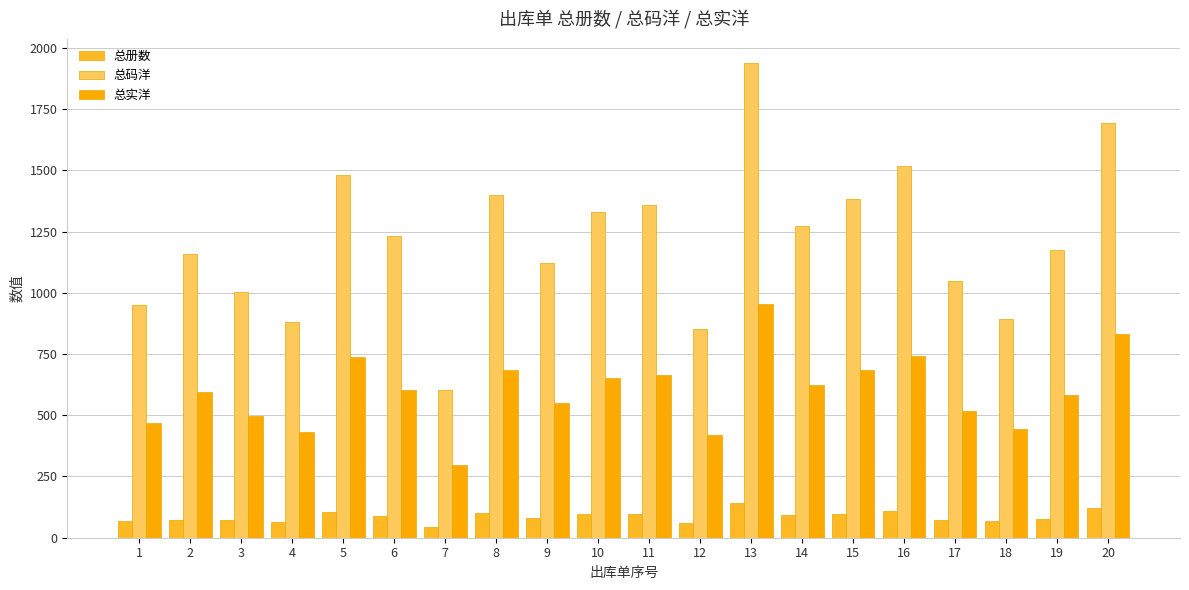

True or false: 总册数 has a value of 95.0 at 10.

True